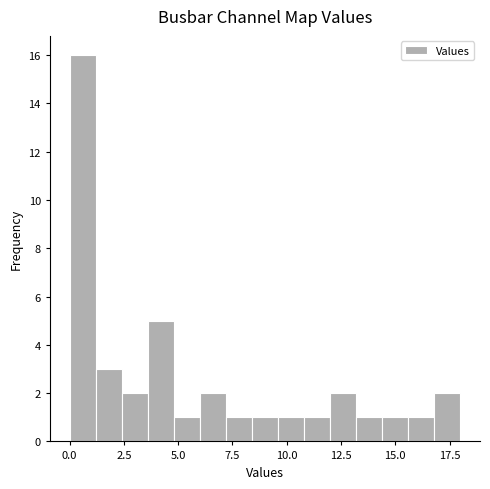

Read against the x-axis, roughly where is the centre of the tallest bar?

0.5